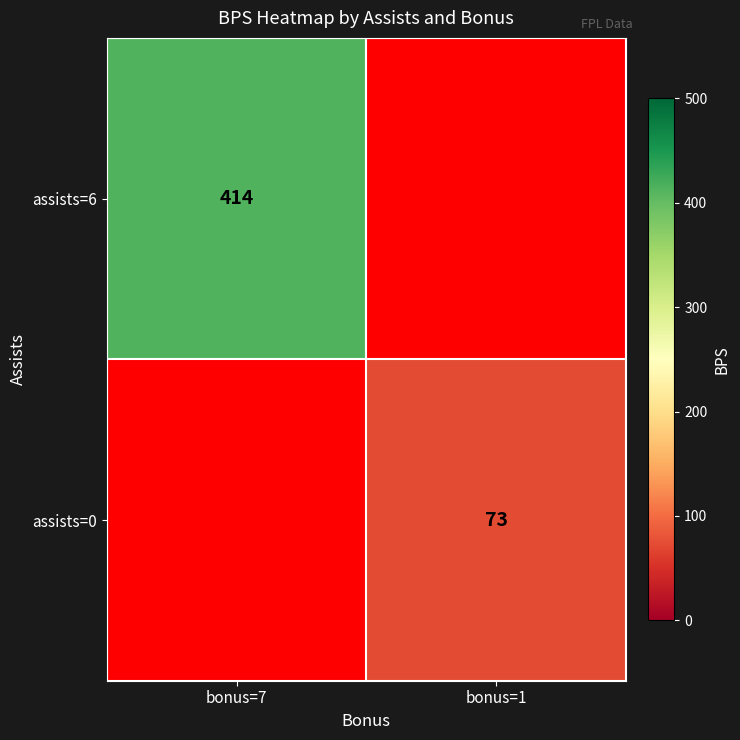

Is it true that assists=0 equals 25 at bonus=1?

False